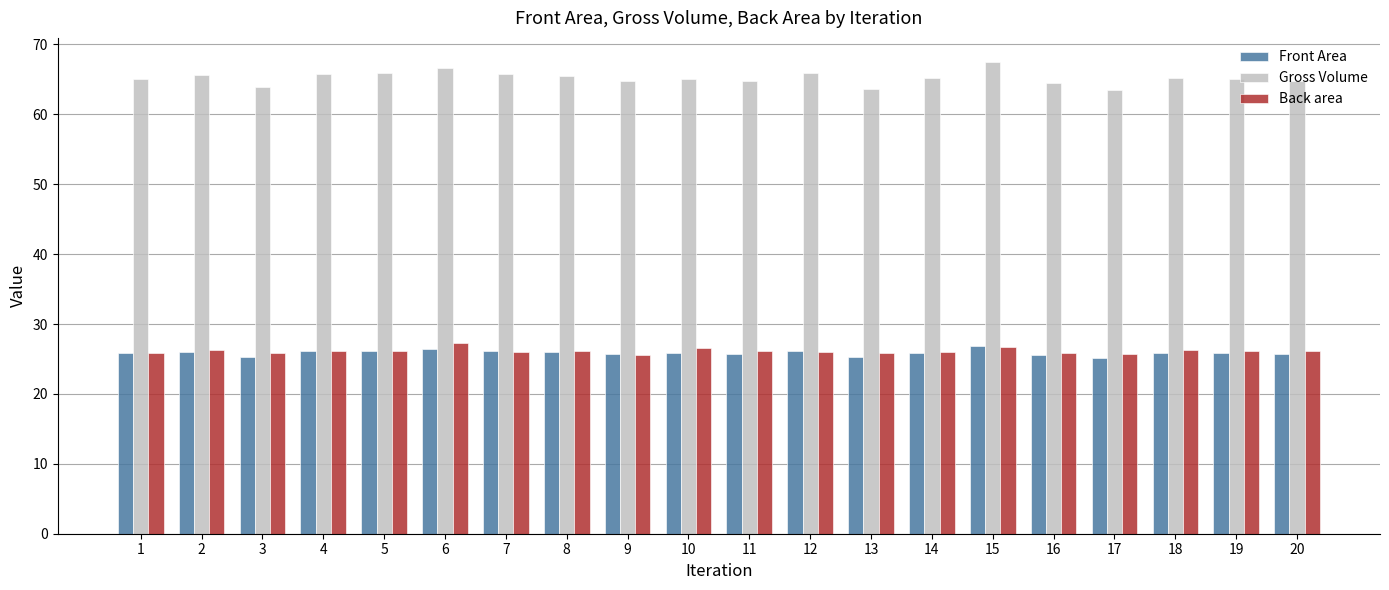

At how many categories does at least one series exceed 33?

20